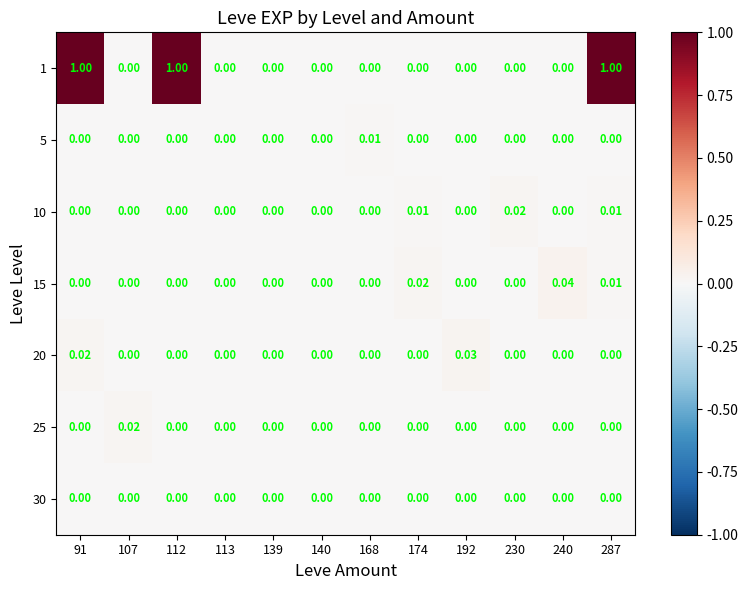

Is the value of 15 at 113 greater than the value of 10 at 287?

No